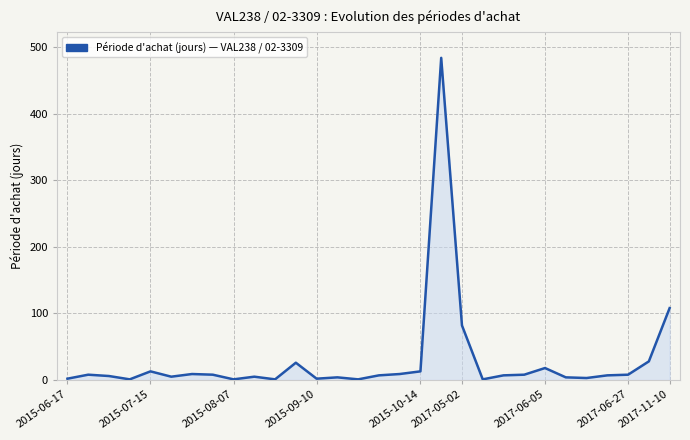

Reading left to right, extract all data points from this chart.

2	8	6	1	13	5	9	8	1	5	1	26	2	4	1	7	9	13	484	82	1	7	8	18	4	3	7	8	28	108